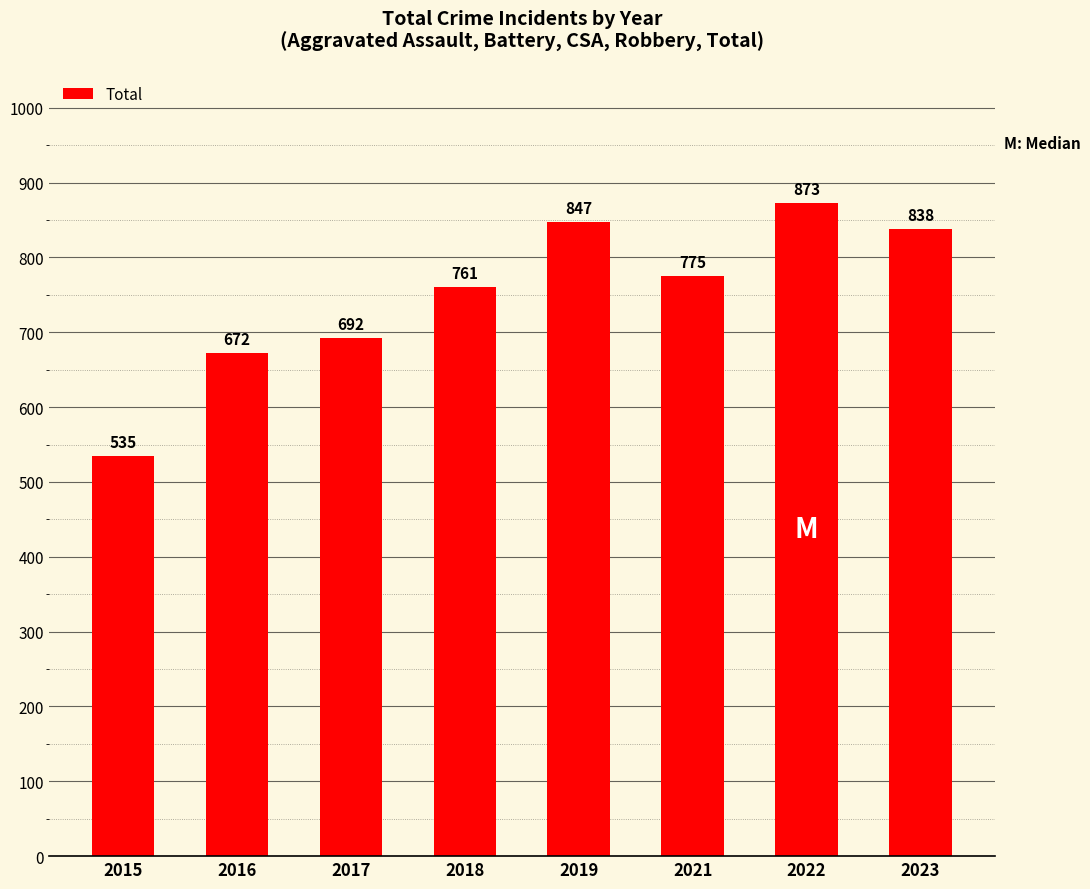

What is the change in value from 2016 to 2017?

+20